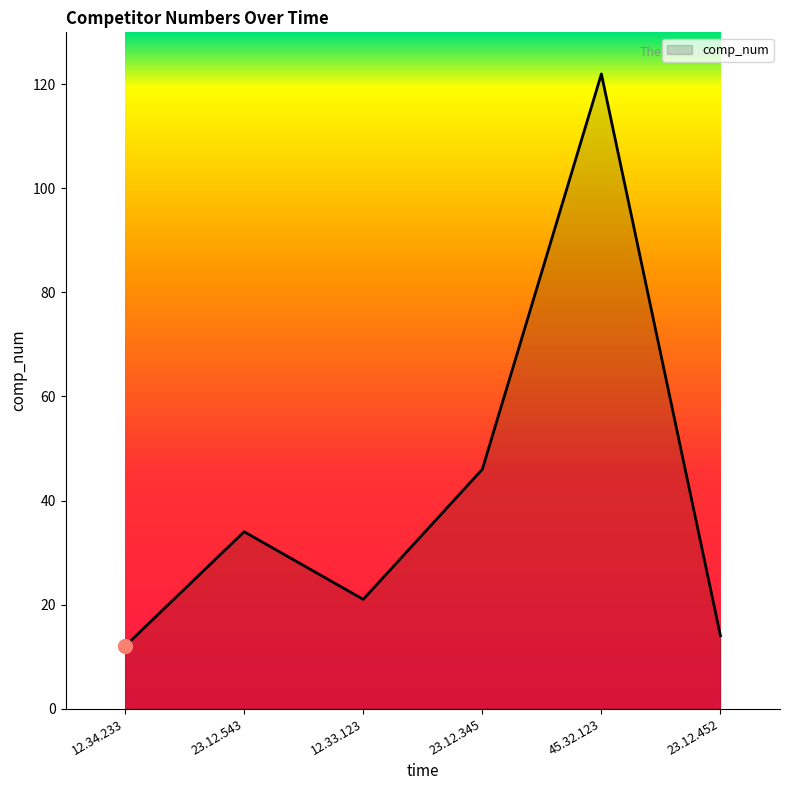

True or false: the data shows 83 at 23.12.345.

False